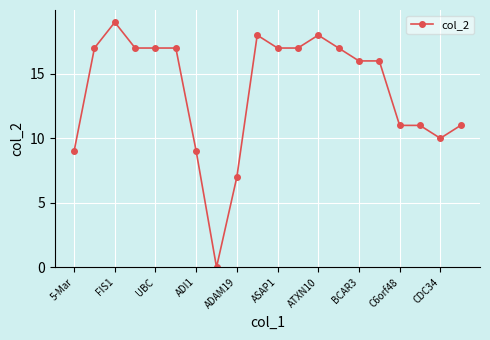

What is the maximum value shown in the chart?

19